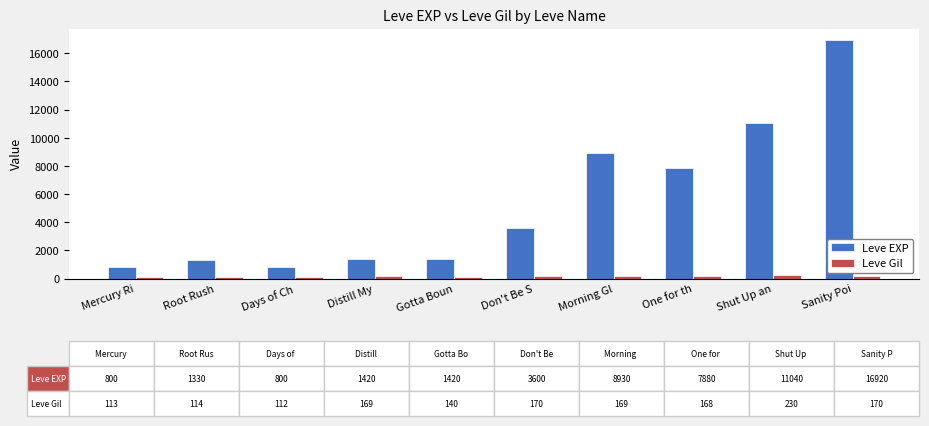

What is the label of the 4th bar from the right?

Morning Gl